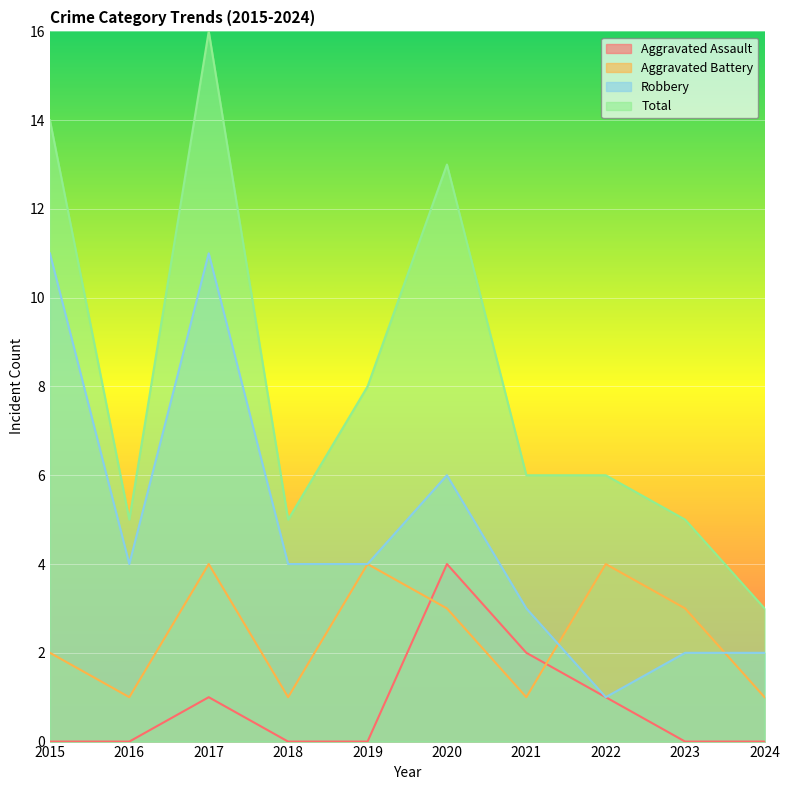

At 2019, list the series in order from smallest to largest.

Aggravated Assault, Aggravated Battery, Robbery, Total